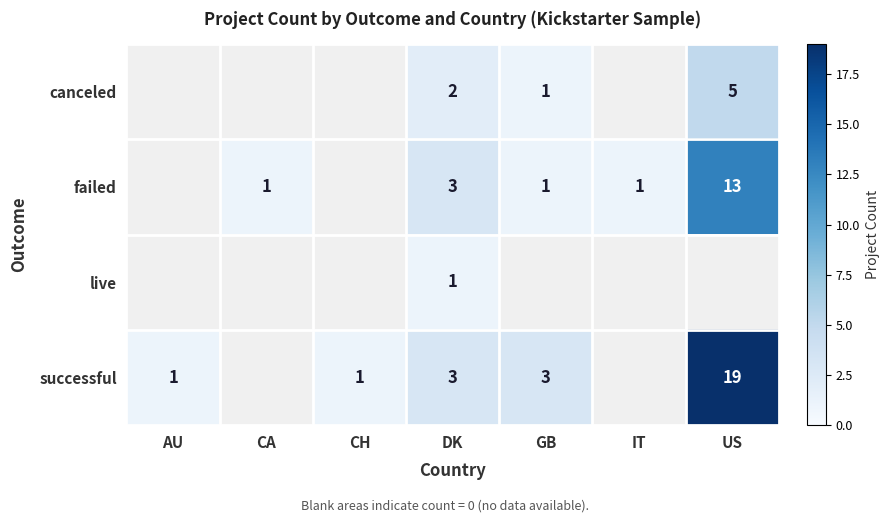

The failed series shows 2 at IT. True or false?

False